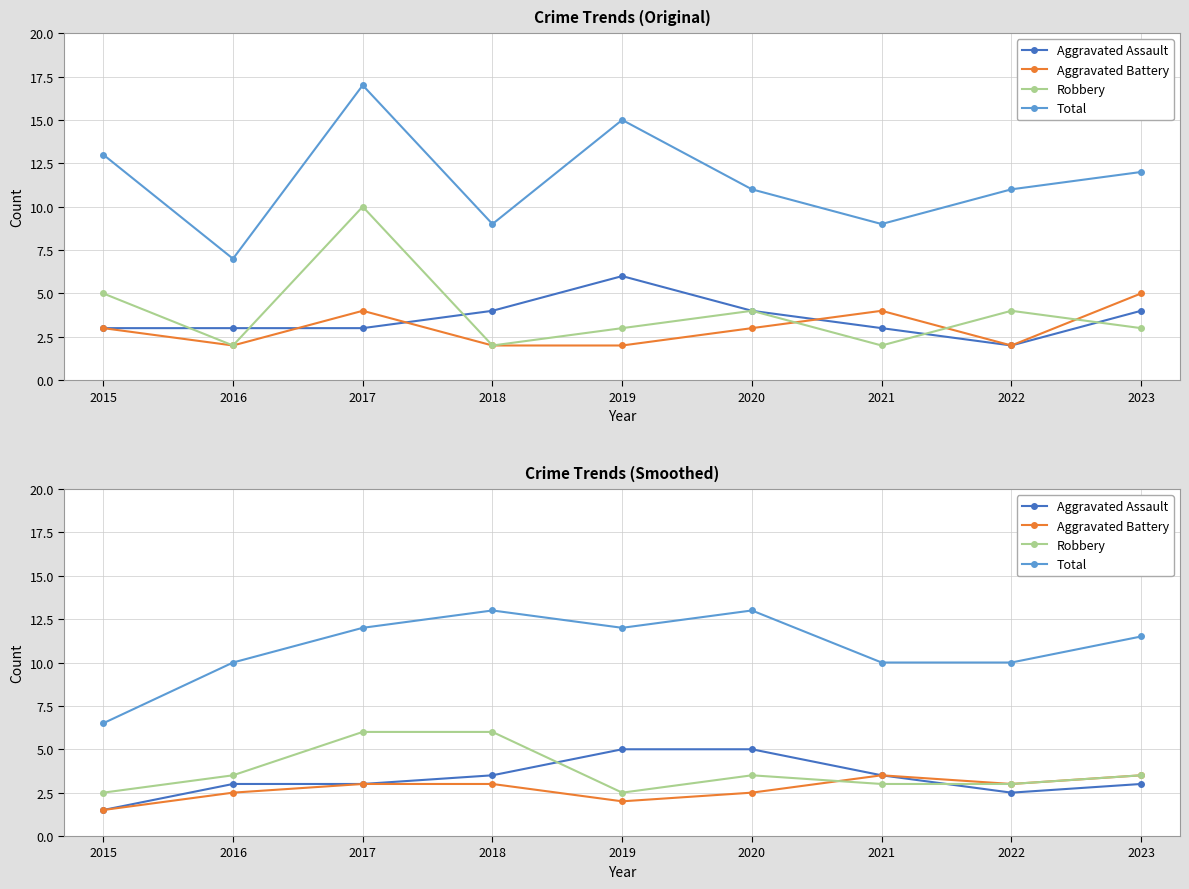

True or false: Aggravated Assault has more than 0 interior local peaks.

False